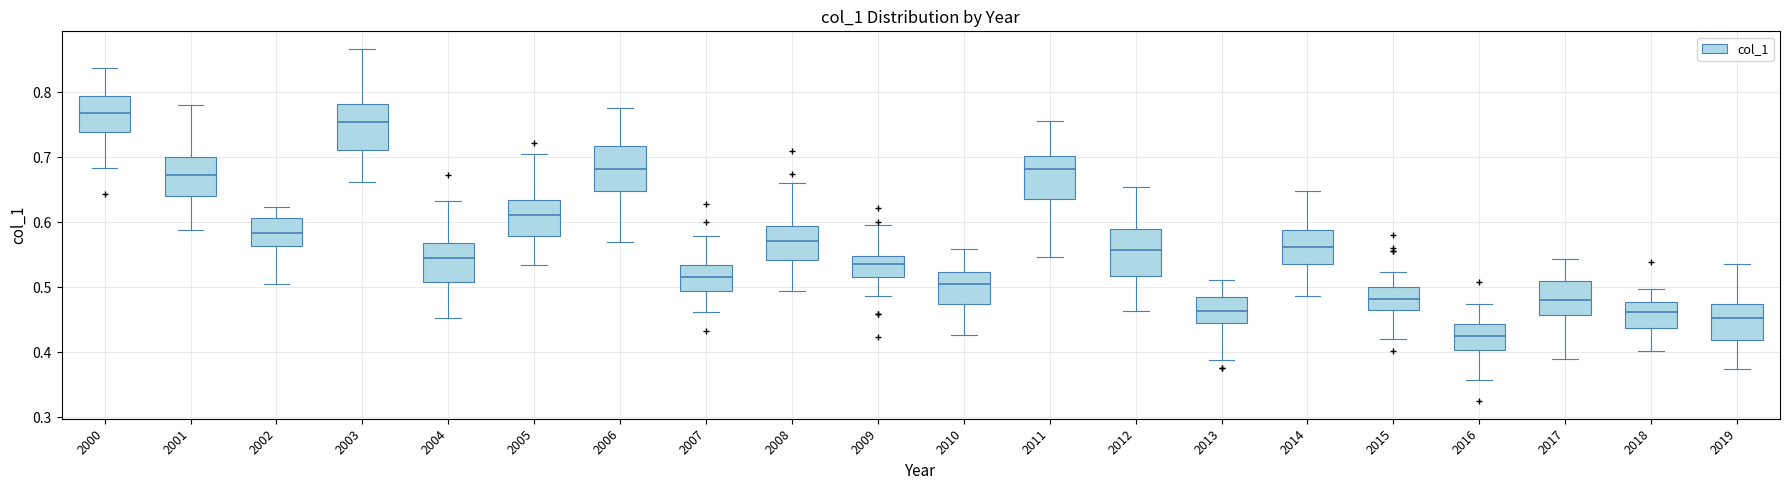

Where is the upper edge of the box at x = 2002 on the y-axis? The values are not printed on the chart, so give them approximately, as read against the axis.

0.61